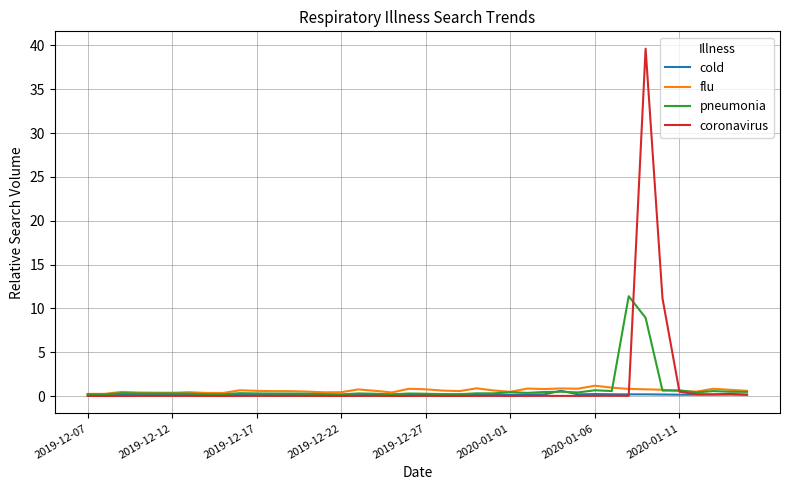

What is the greatest value displayed?

39.6